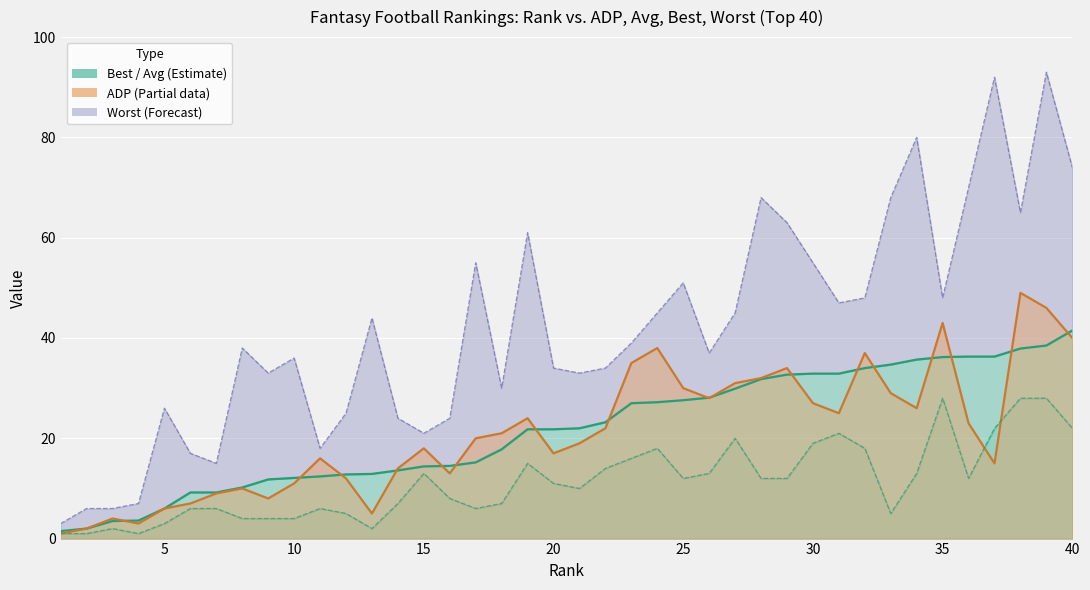

True or false: Best (line) has more than 1 points higher than both neighbors.

True